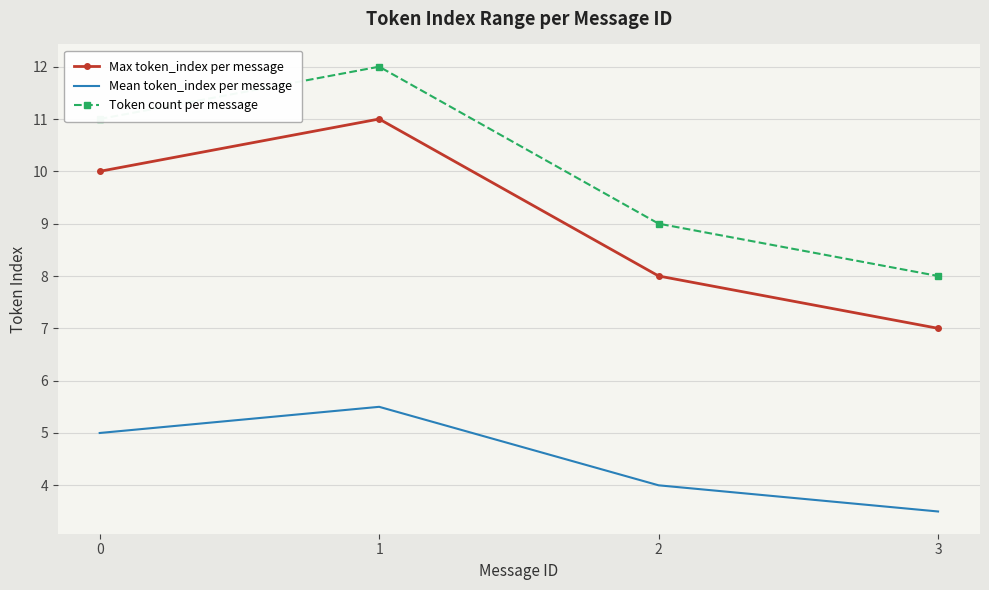

Which series has the largest total across all categories?

Token count per message